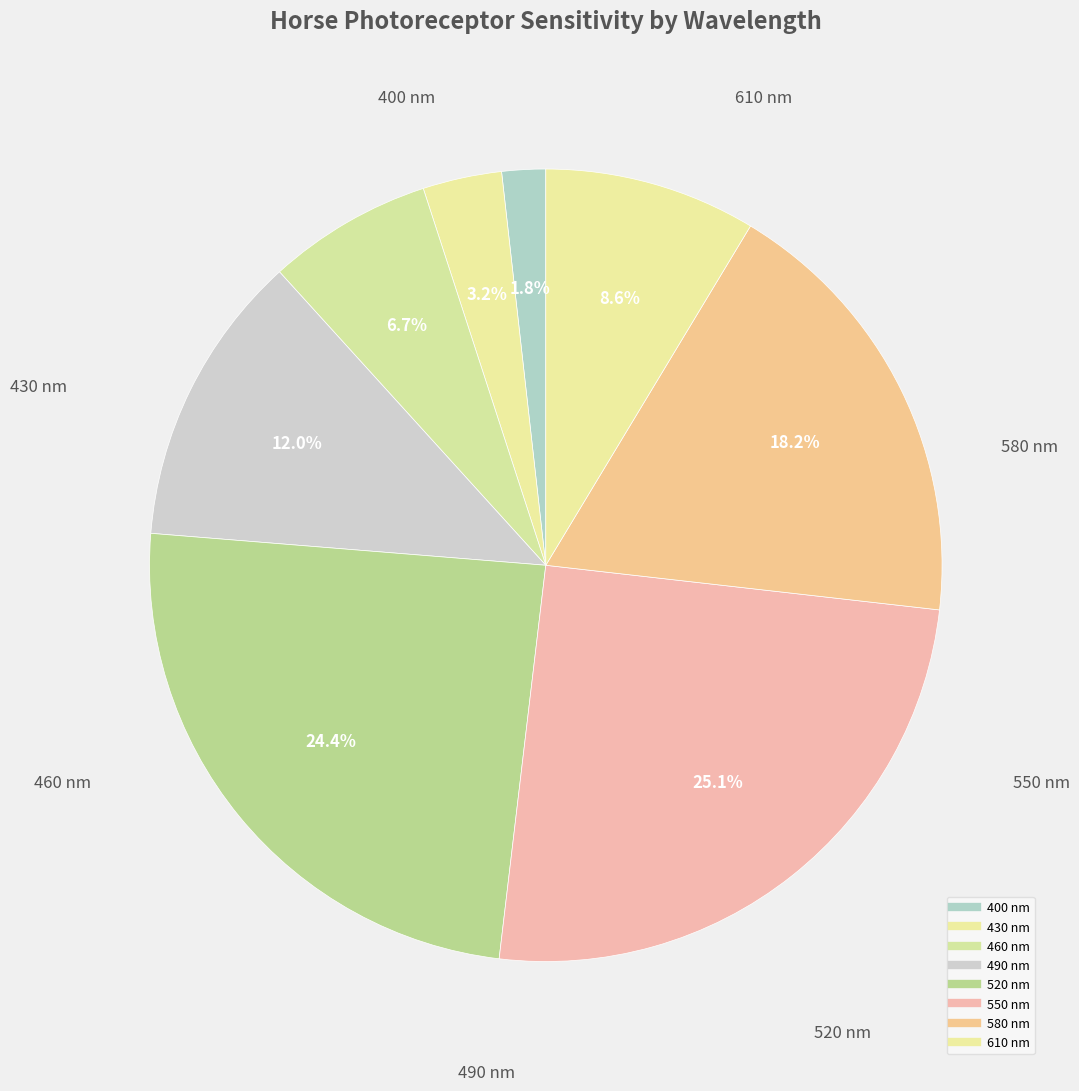

To the nearest percent, what percentage of the pie is 400?

2%